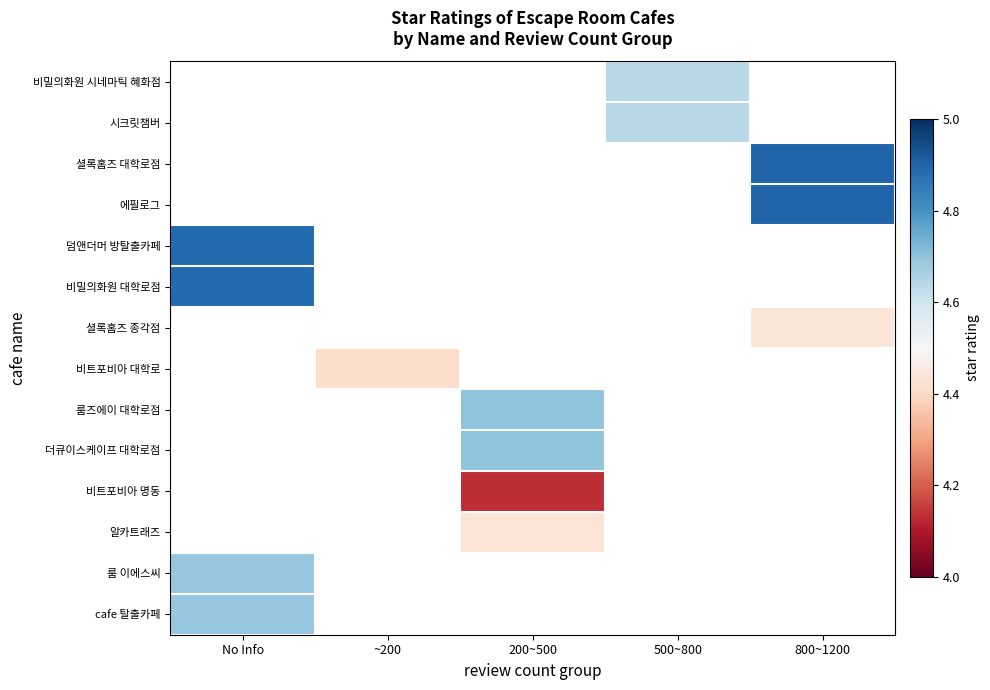

Which has a higher value, ~200 or 500~800?

500~800